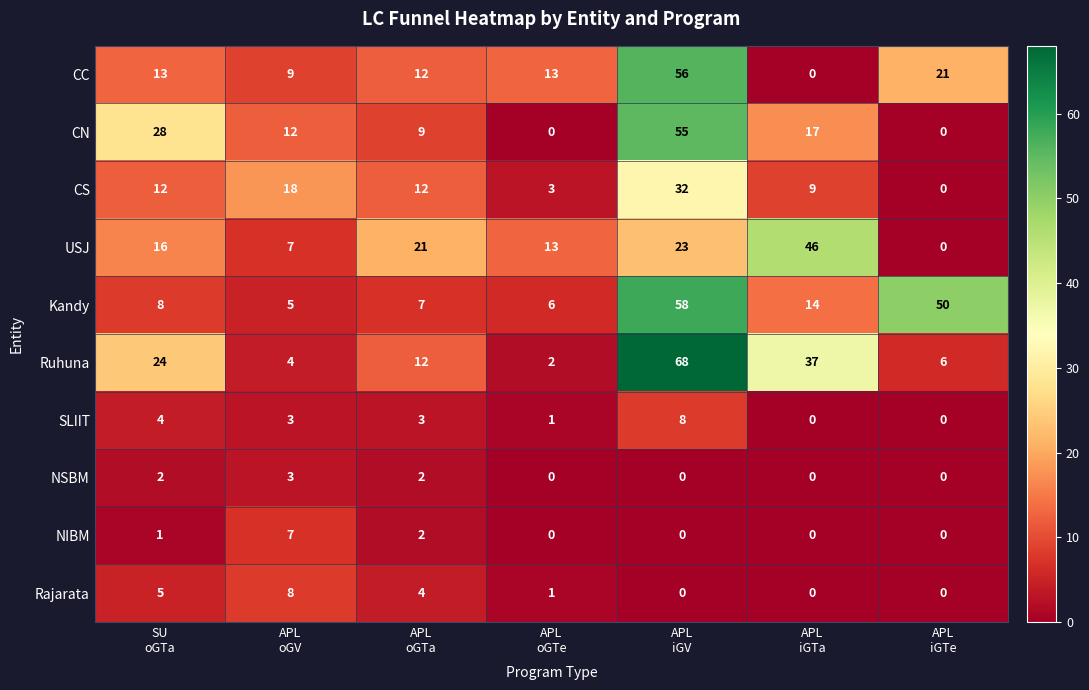

Count the Rajarata values in the range 0 to 5.

6